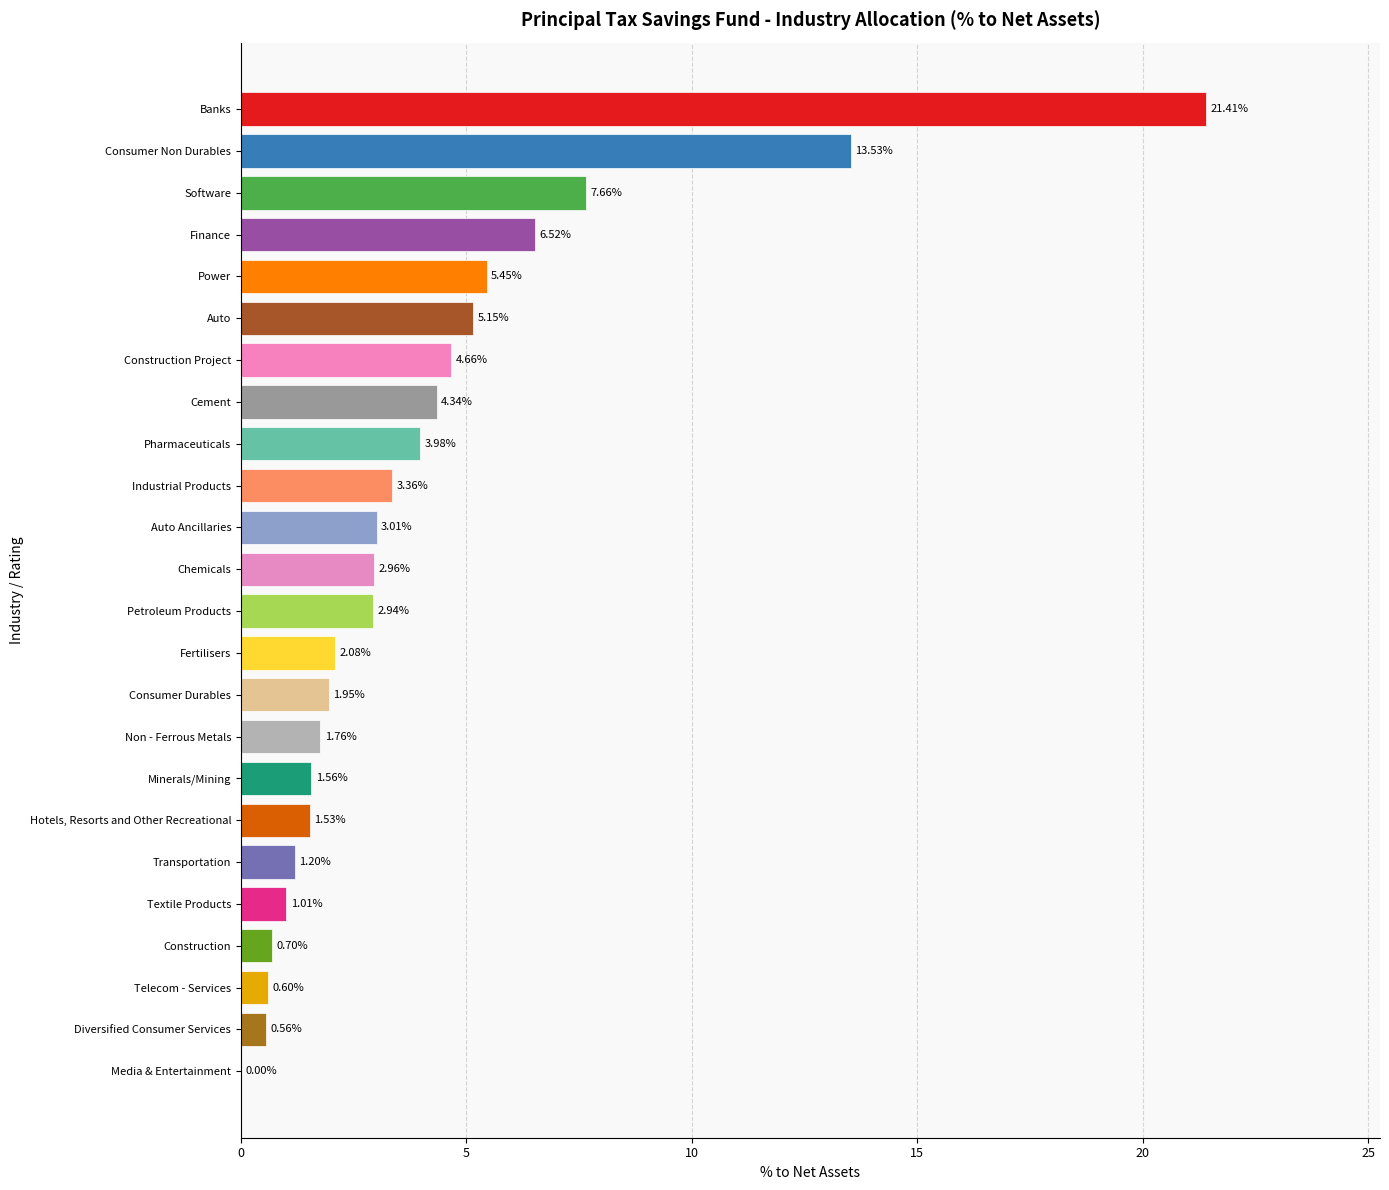

Are the bars horizontal?

Yes